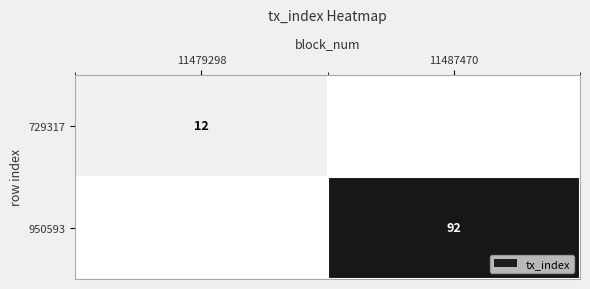

What is the difference between the highest and lowest values at 11487470?

92